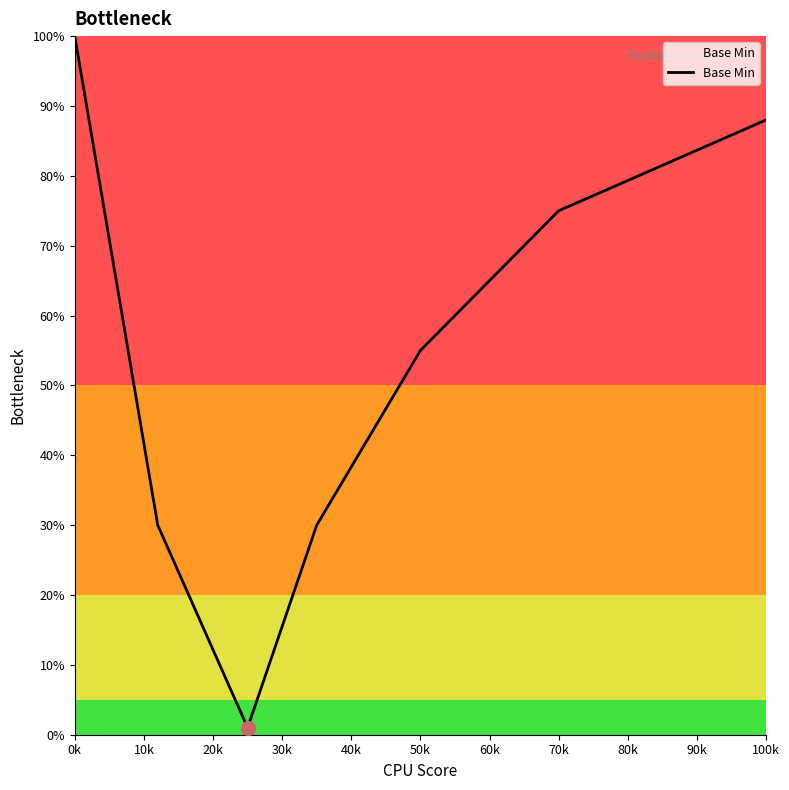

How many interior local valleys (lower than both neighbors) does the data have?

1